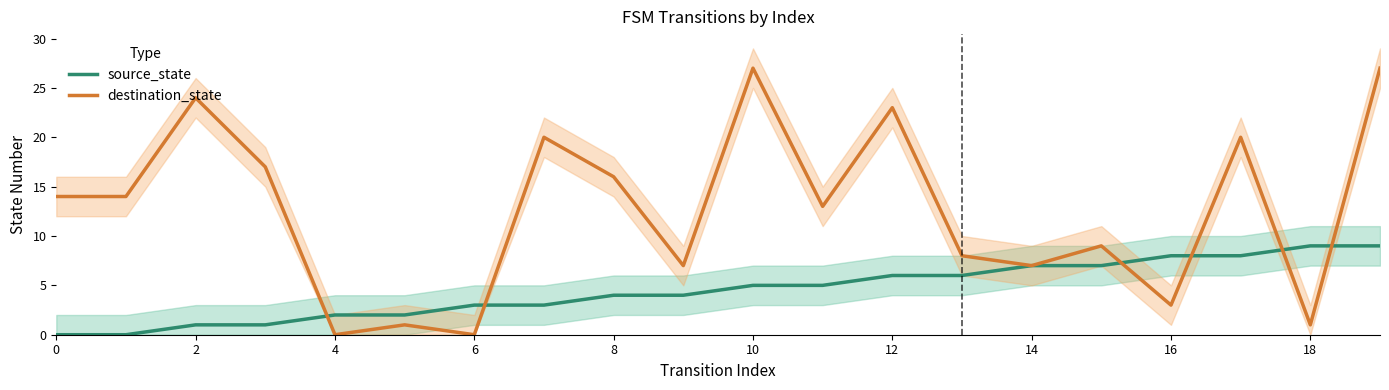

In destination_state, how many points are higher than both neighbors (excluding endpoints)?

7